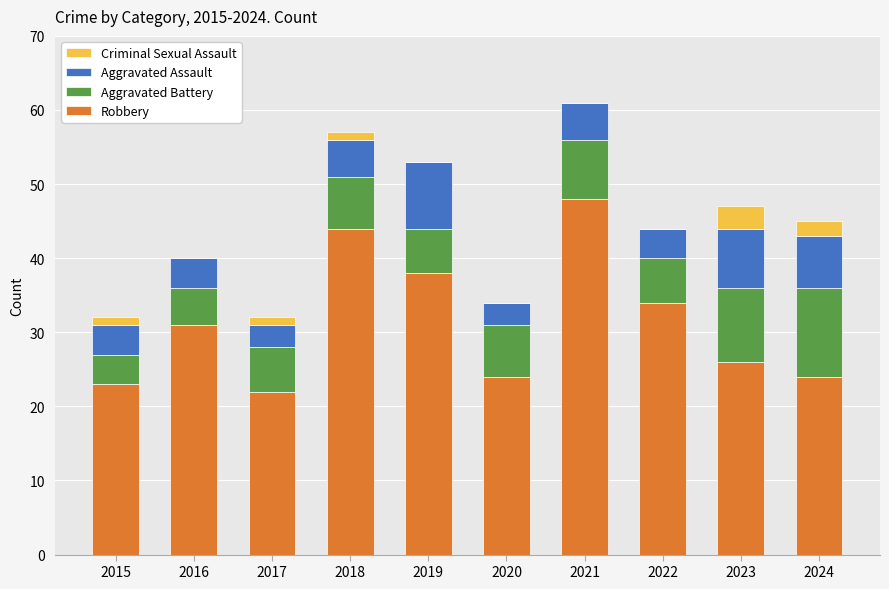

What is the total value across all series at 2022?

44